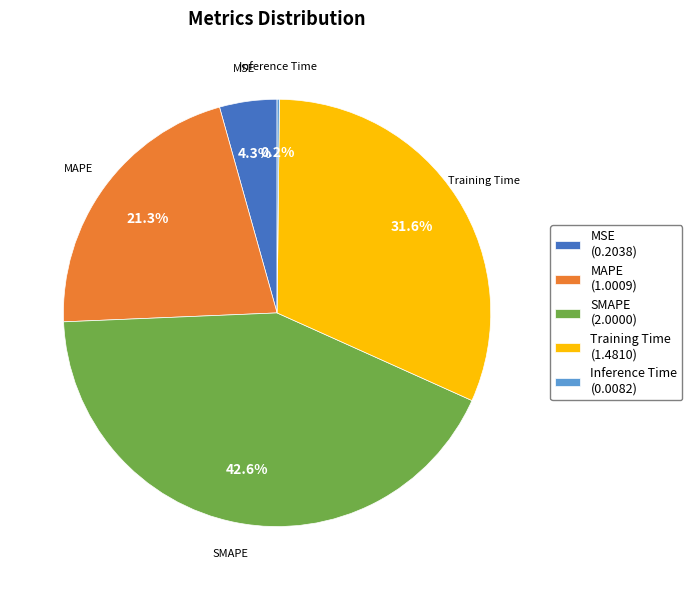

What is the total percentage of SMAPE (2.0000) and MAPE (1.0009)?

63.9%